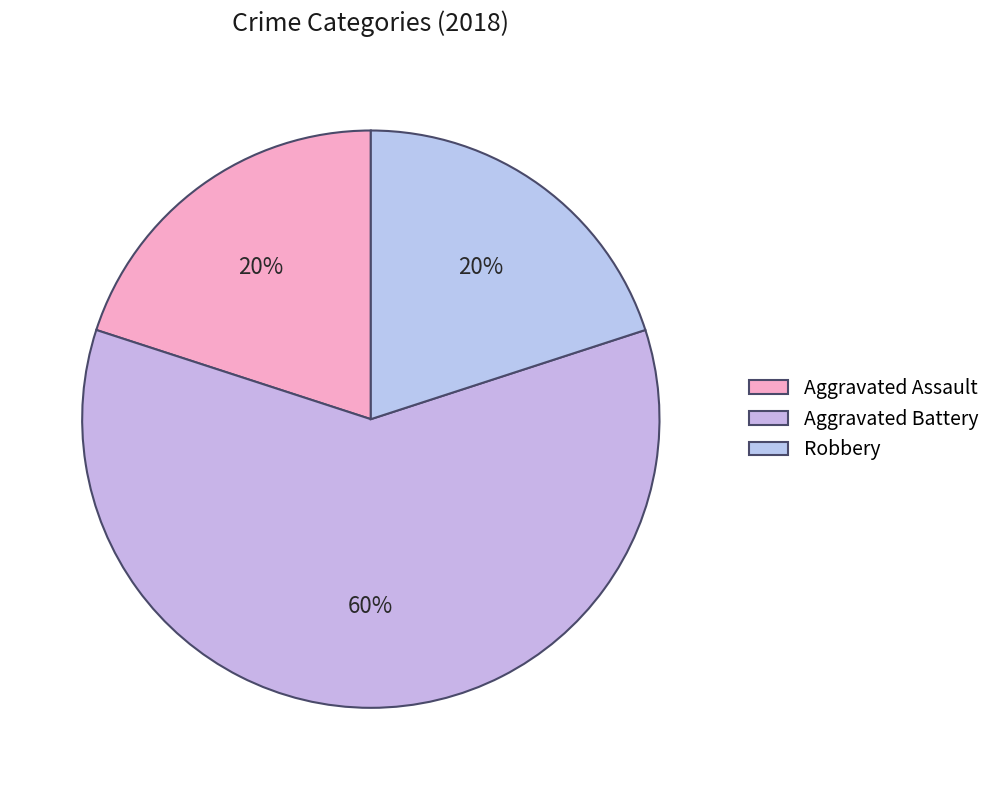

Between Aggravated Assault and Aggravated Battery, which is larger?

Aggravated Battery